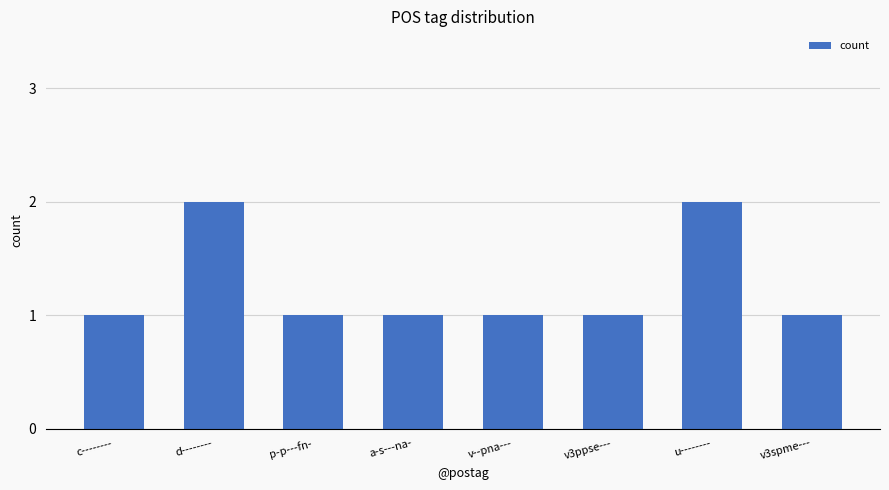

What is the ratio of the value at v3spme--- to the value at a-s---na-?

1.0